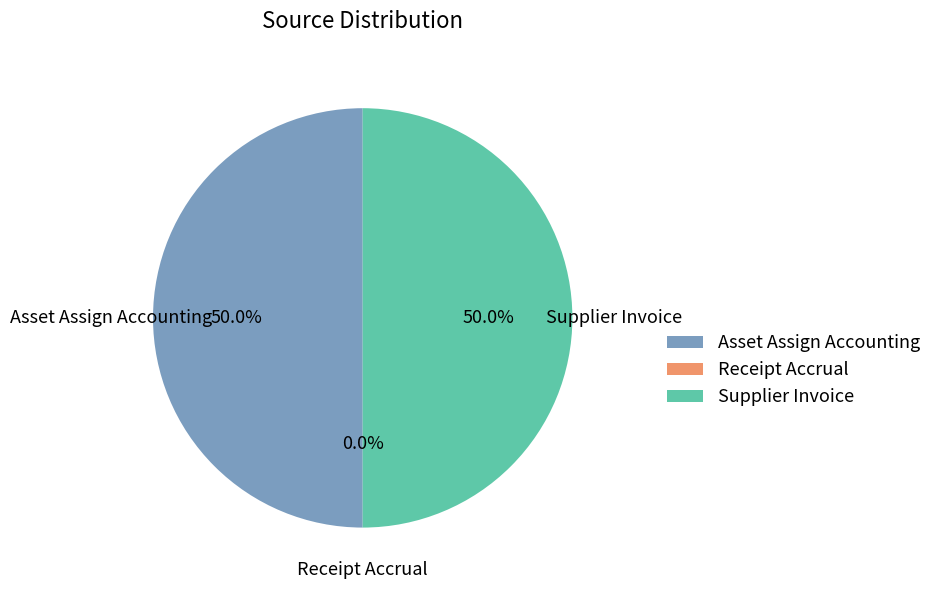

What percentage is the Supplier Invoice slice, to the nearest percent?

50%